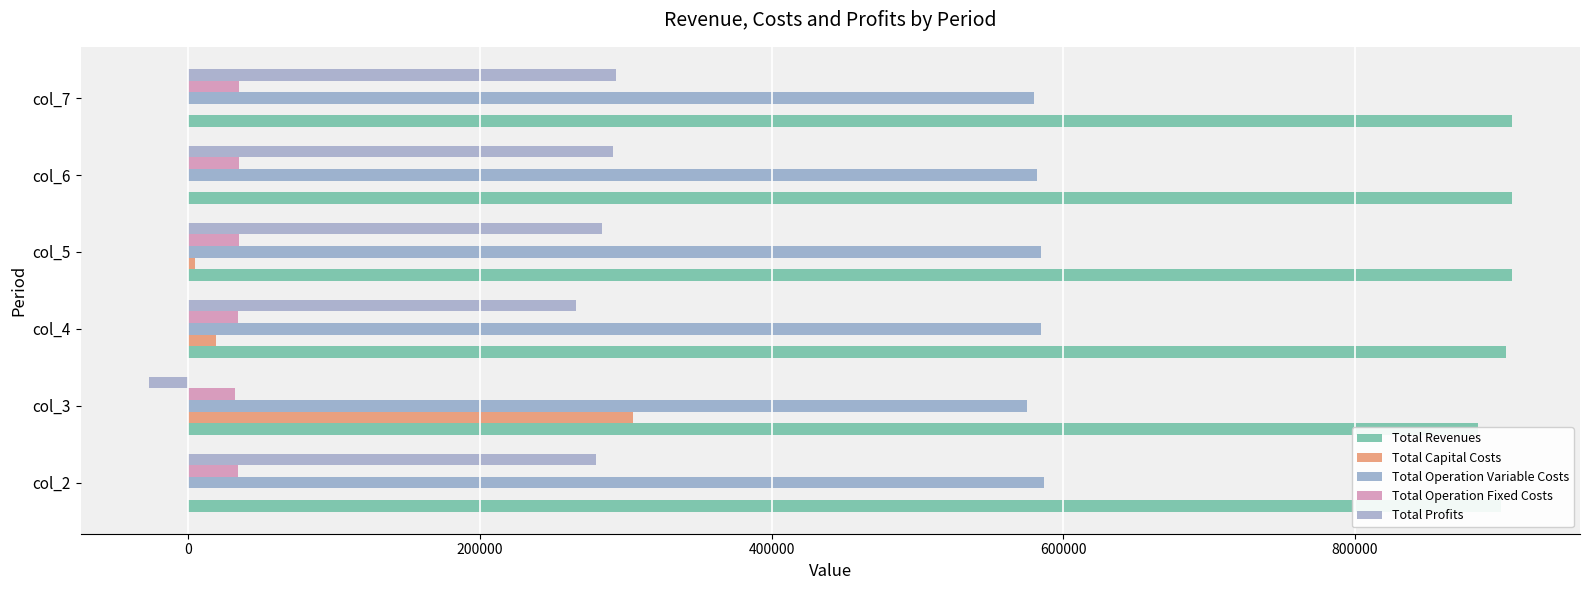

True or false: Total Operation Variable Costs has a value of 804881.0 at col_6.

False